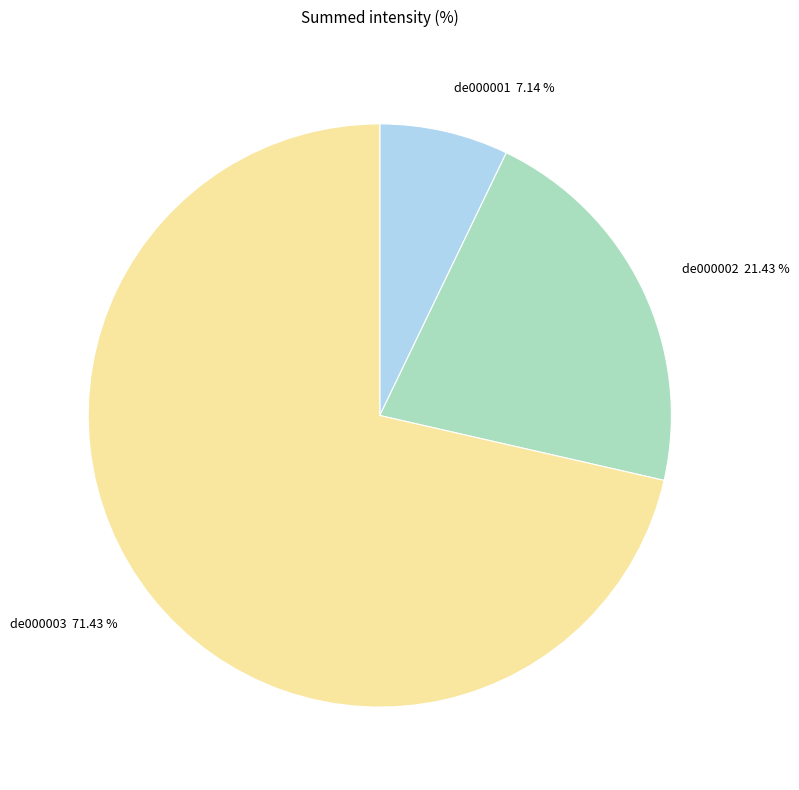

To the nearest percent, what is the difference between the largest and smallest slice percentages?

64%